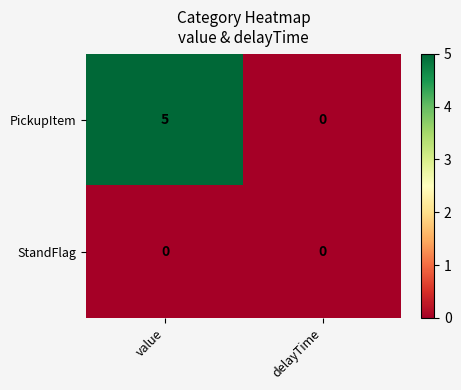

Count the number of categories in the chart.

2